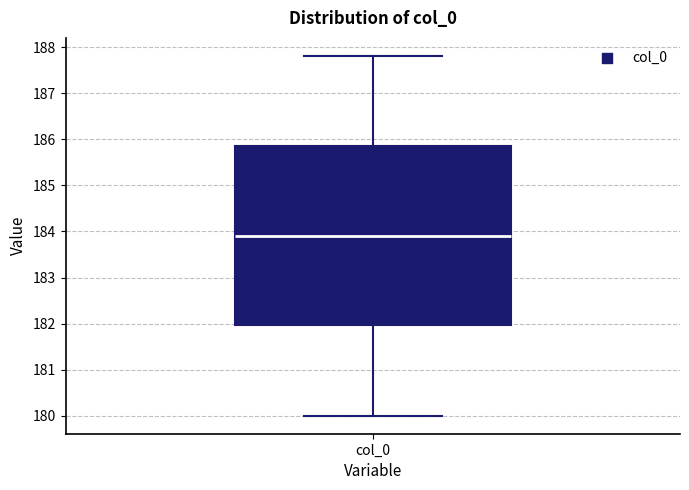

Transcribe this box plot: give where the median line is, the range the box spans, and where the two whiskers end, as read against the y-axis. The values are not printed on the chart, so give them approximately, as read against the axis.

median 183.9, box 182.0 to 185.9, whiskers 180.0 to 187.8